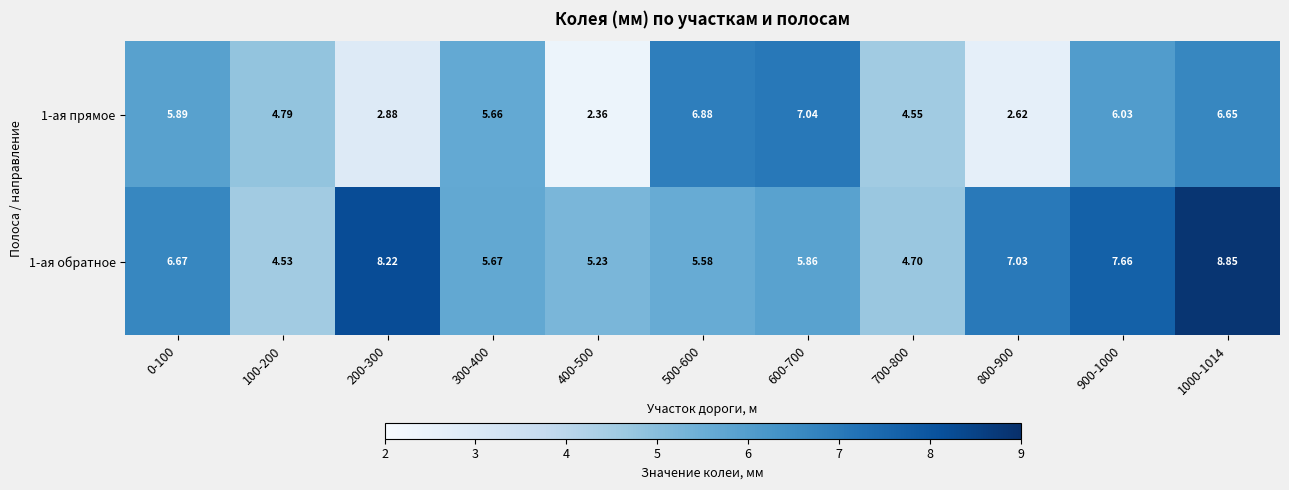

Is the value of 1-ая обратное at 600-700 greater than the value of 1-ая прямое at 100-200?

Yes